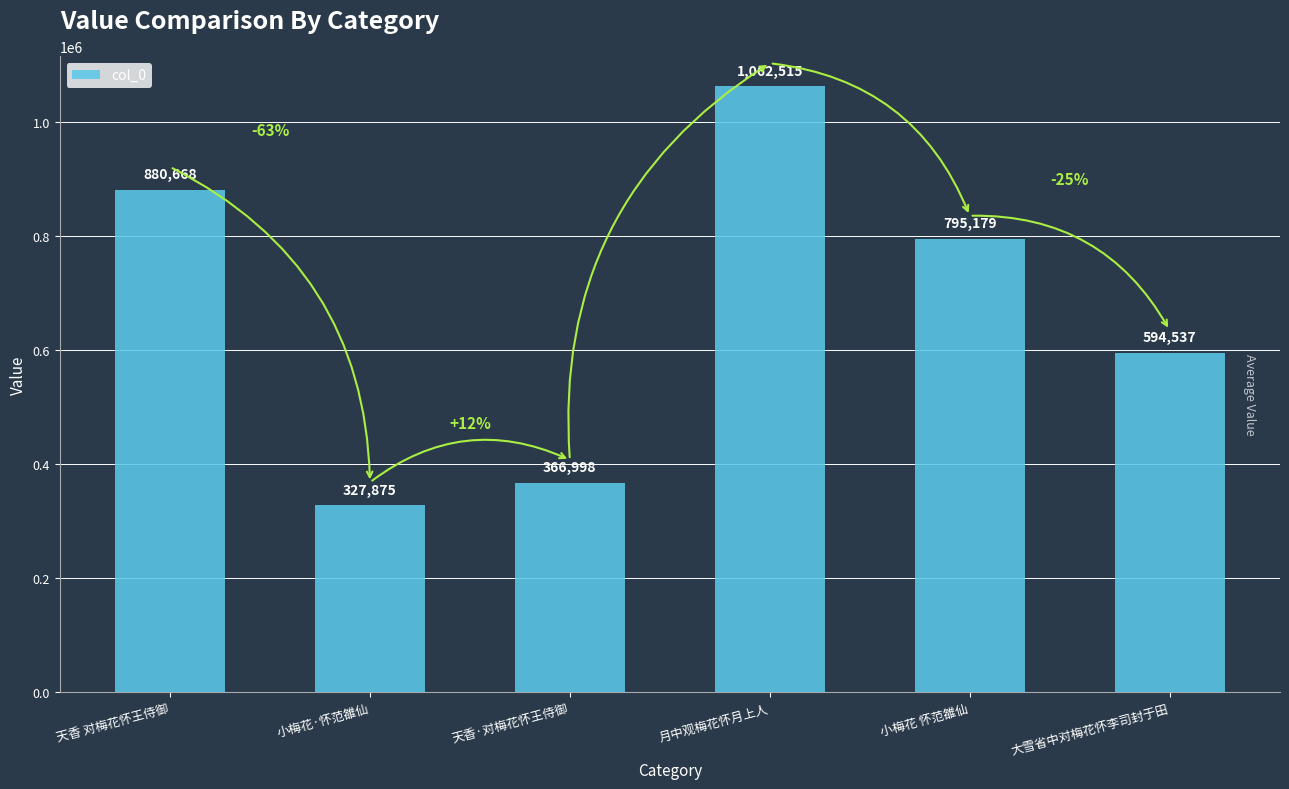

What is the smallest value displayed?

327875